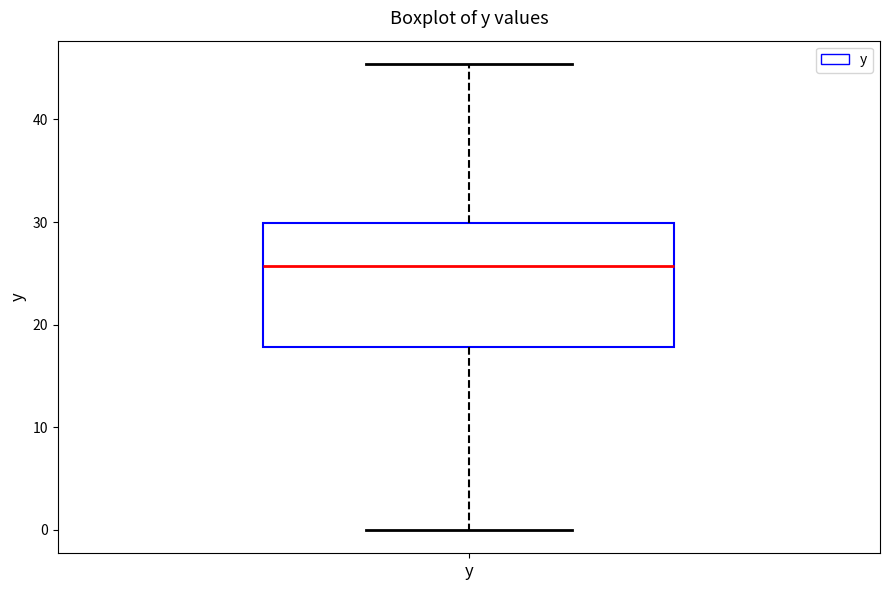

Read this box plot against the y-axis: the position of the median line, the range covered by the box, and the ends of both whiskers. The values are not printed on the chart, so give them approximately, as read against the axis.

median 26, box 18 to 30, whiskers 0 to 45